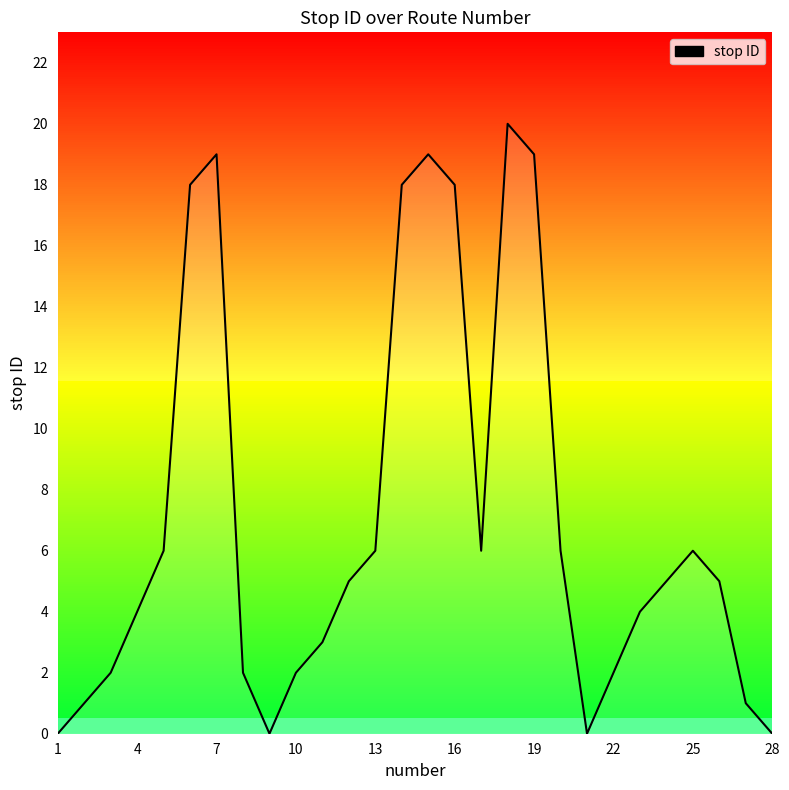

What is the greatest value displayed?

20